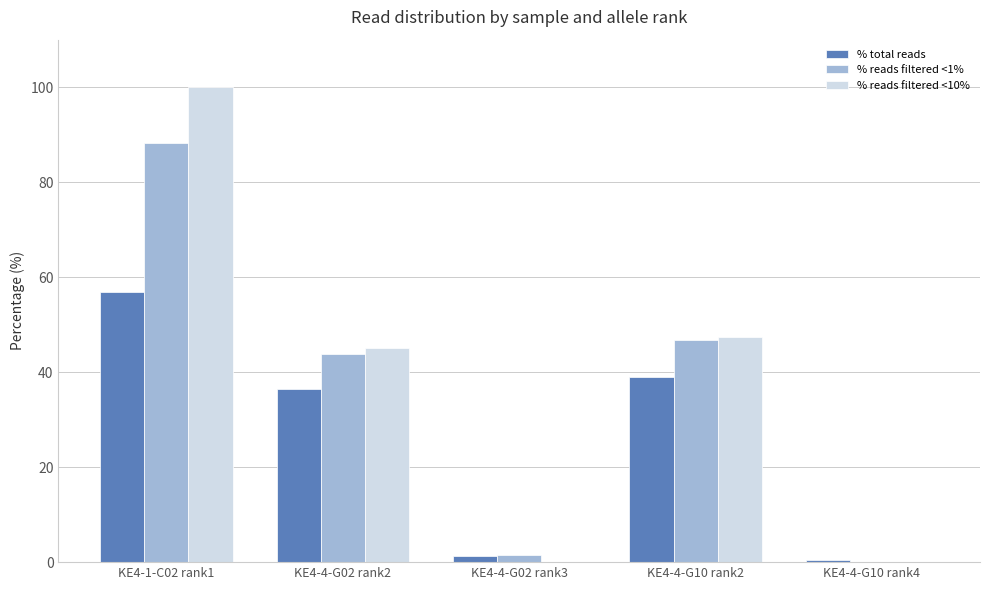

What are all the series names shown in the legend?

% total reads, % reads filtered <1%, % reads filtered <10%